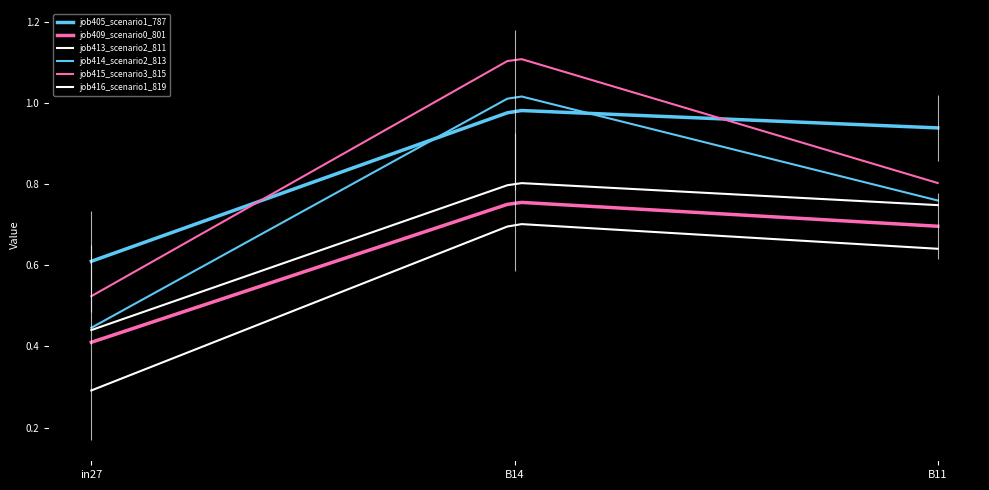

What is the minimum value for job416_scenario1_819?

0.3